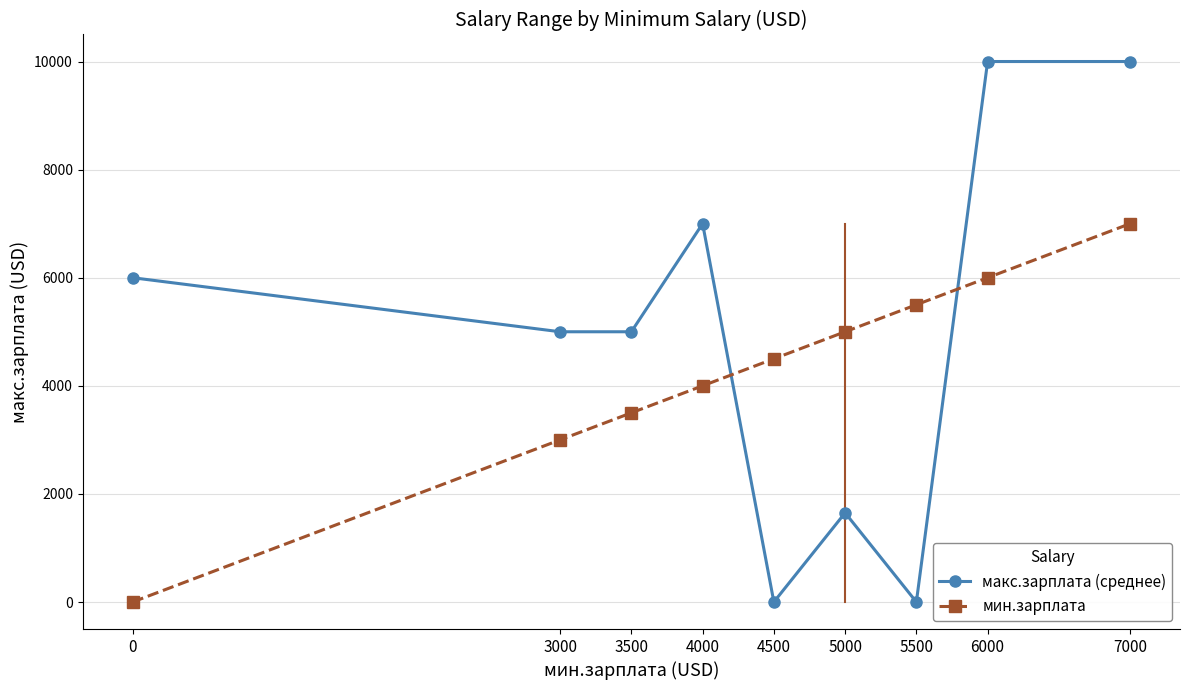

What is the difference between the highest and lowest values at 3000?

2000